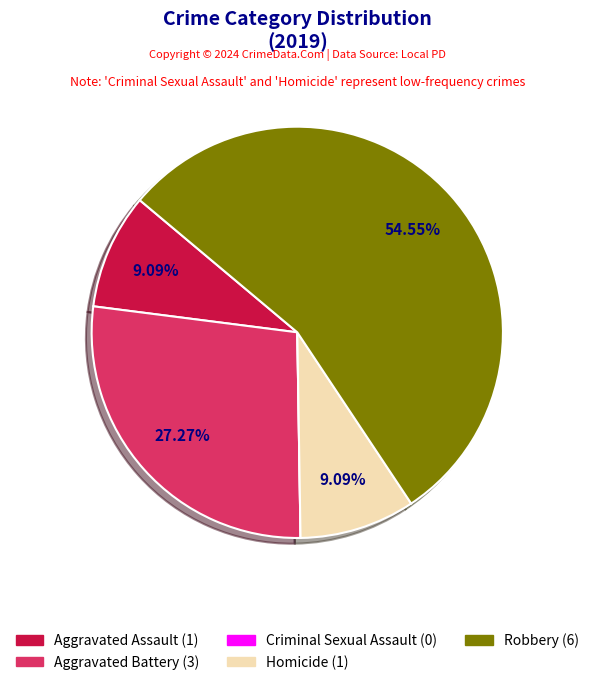

Is it true that Homicide is 9% of the pie?

True